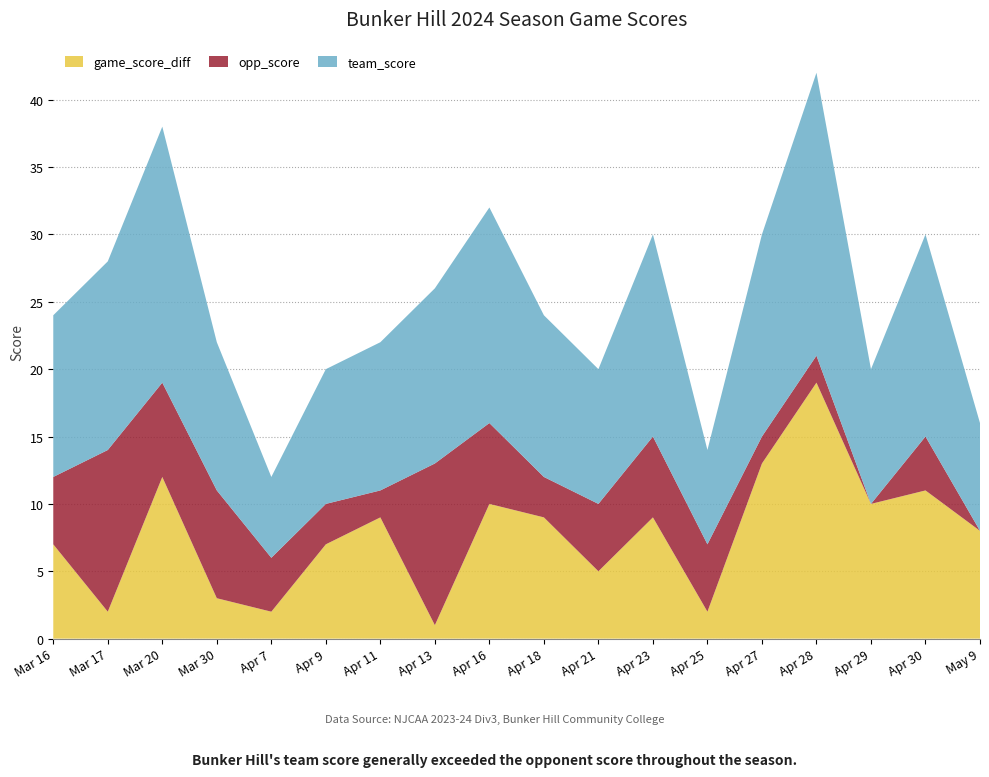

Reading left to right, transcribe all the data shown in this chart.

team_score: 12	14	19	11	6	10	11	13	16	12	10	15	7	15	21	10	15	8
opp_score: 5	12	7	8	4	3	2	12	6	3	5	6	5	2	2	0	4	0
game_score_diff: 7	2	12	3	2	7	9	1	10	9	5	9	2	13	19	10	11	8